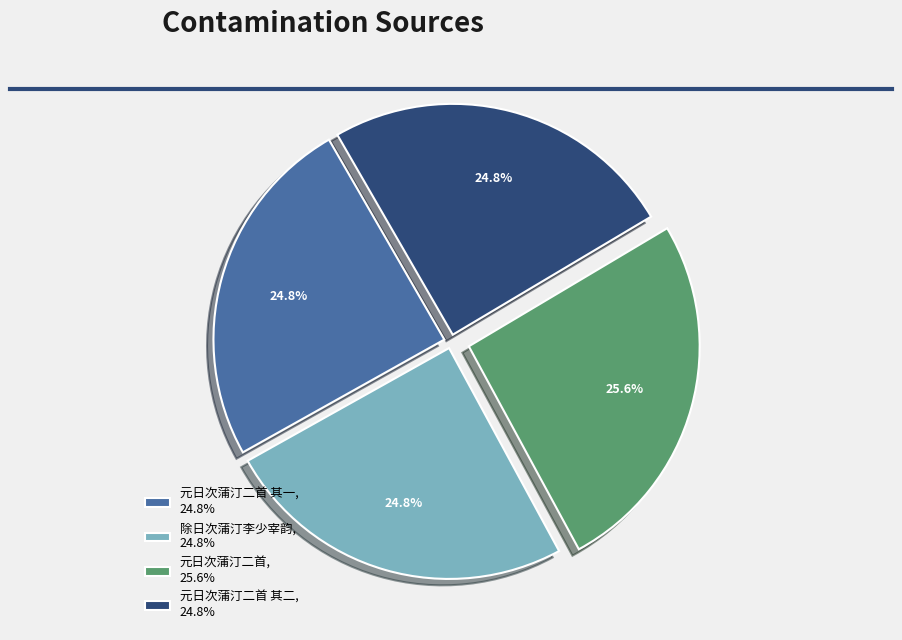

Approximately how many times larger is the value at 除日次蒲汀李少宰韵, 24.8% compared to 元日次蒲汀二首 其二, 24.8%?

1.0